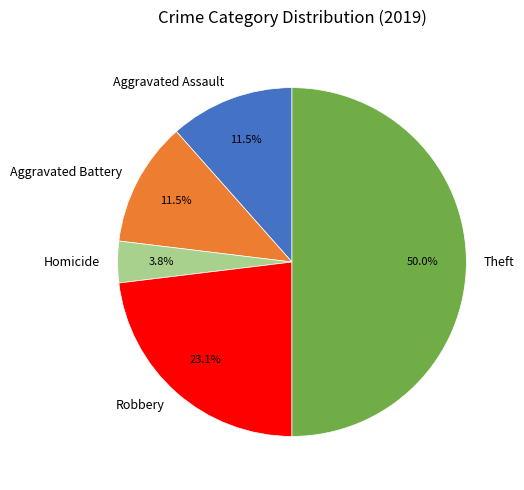

Does Aggravated Battery account for over 50% of the chart?

No